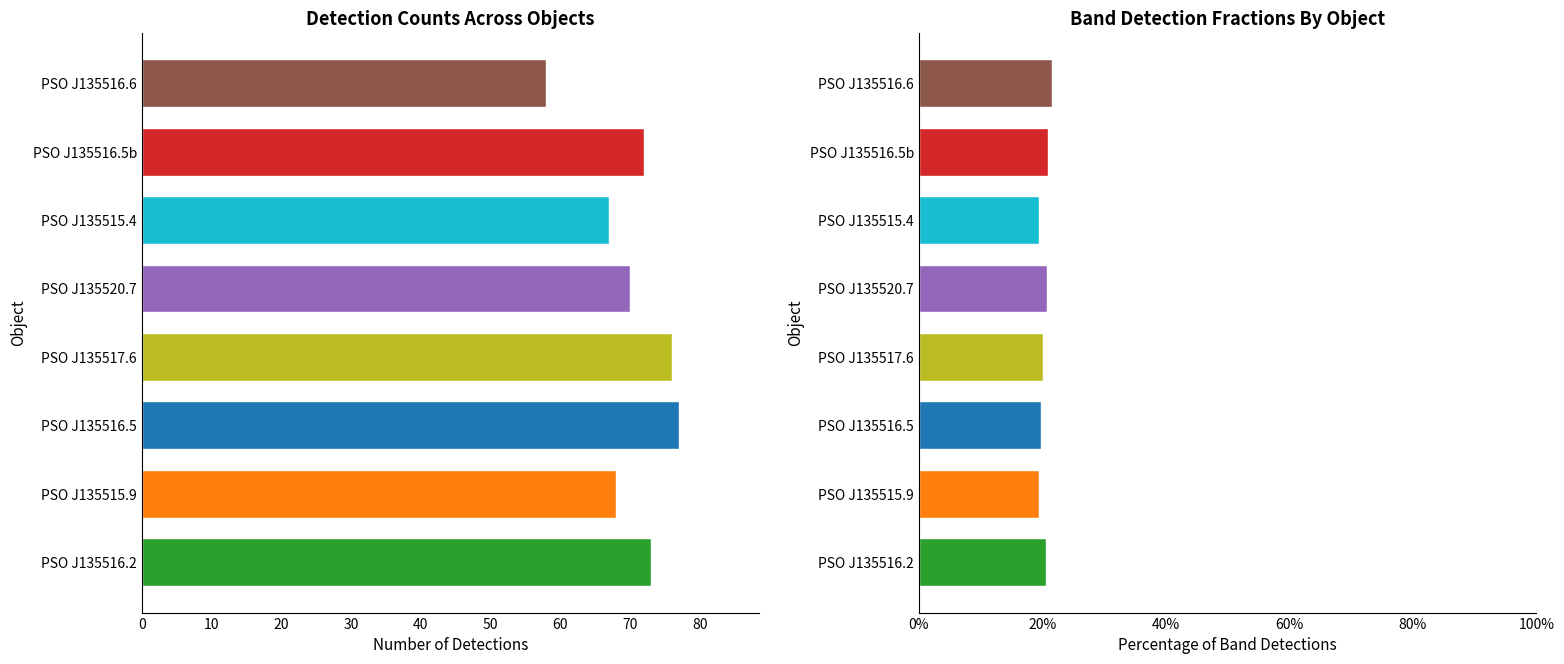

What is the difference between the maximum and minimum values in the Avg Band Fraction series?

2.1